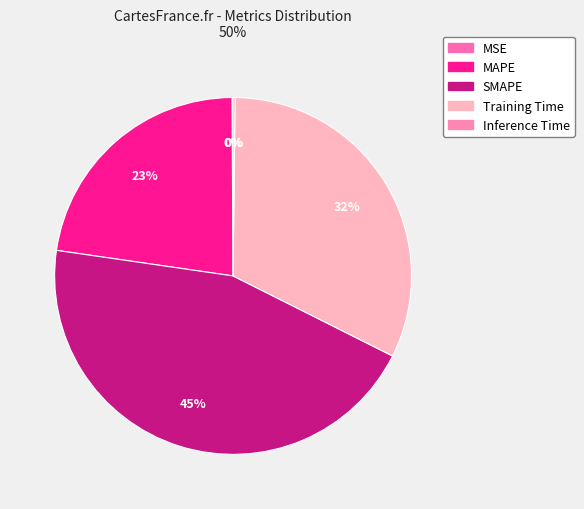

To the nearest percent, what portion does MAPE represent?

23%